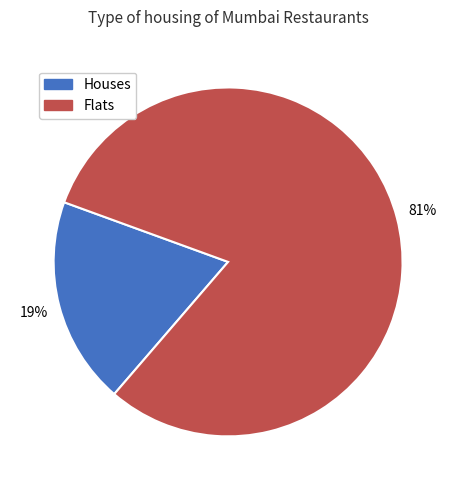

To the nearest percent, what is the difference between the largest and smallest slice percentages?

62%